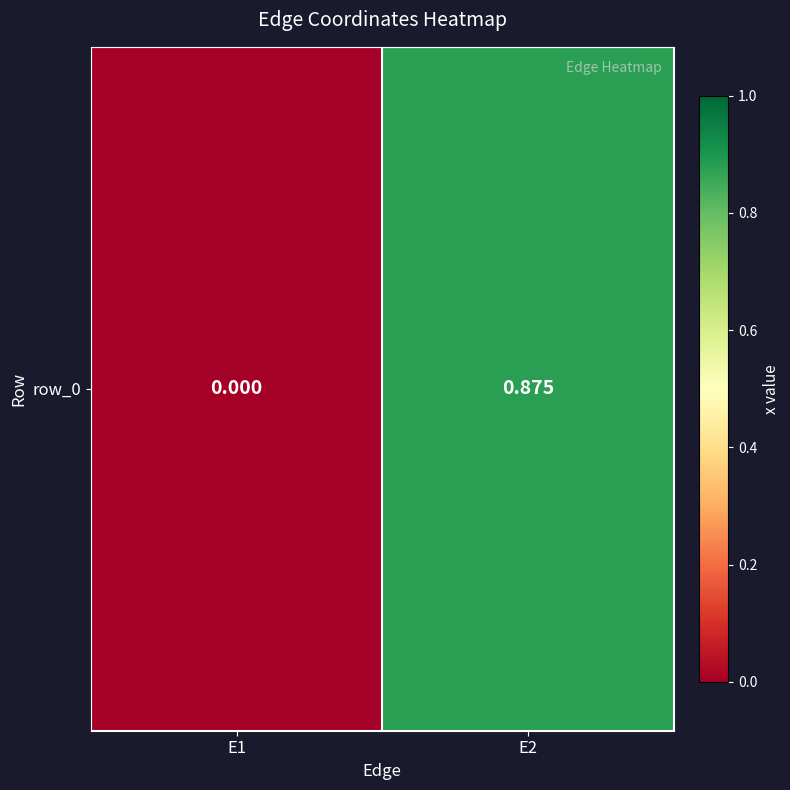

Rank the categories by value from highest to lowest.

E2, E1